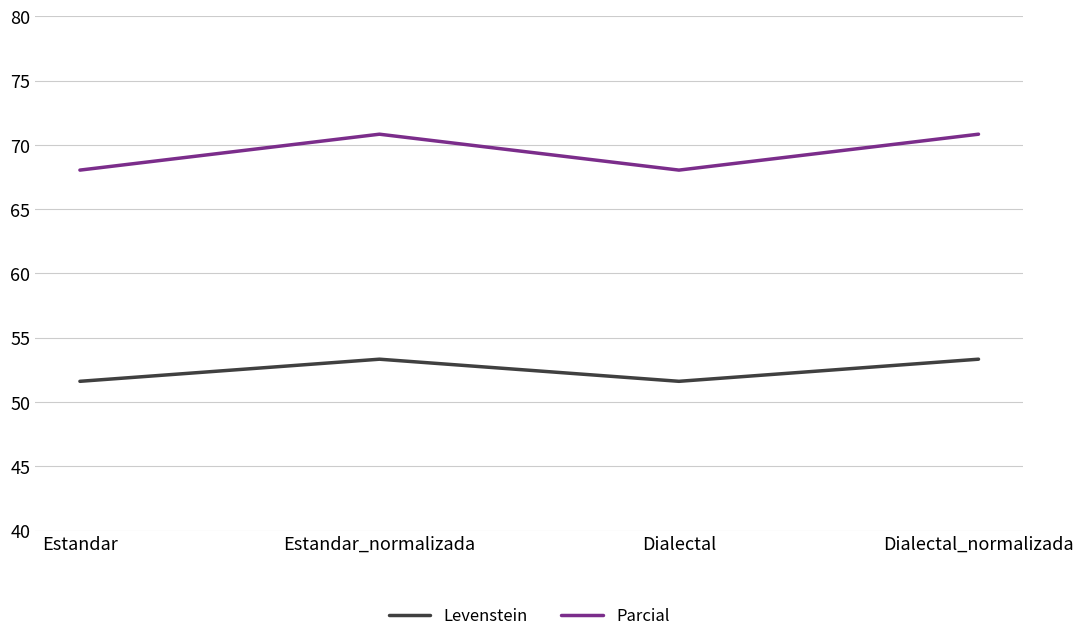

What position from the left is Dialectal?

3